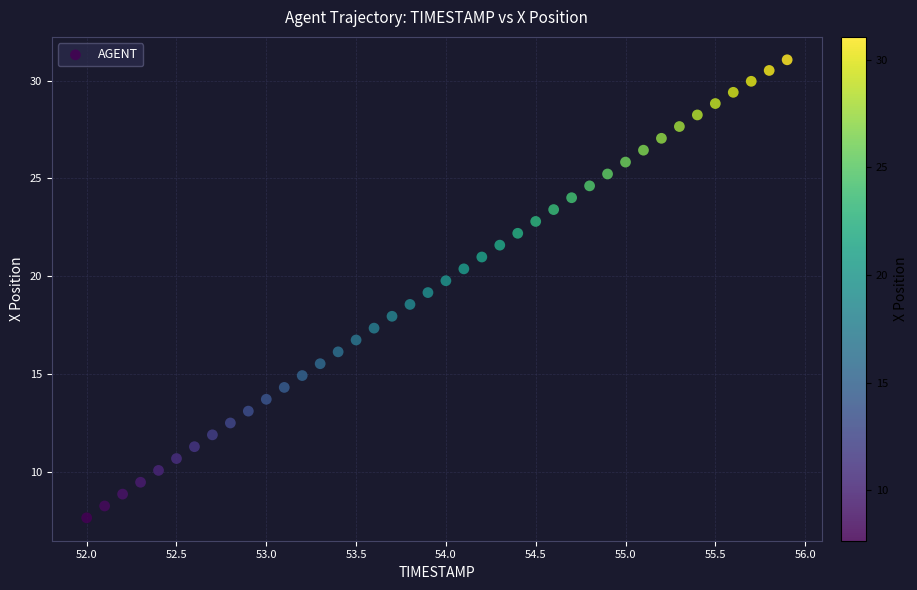

What is the range of Y values (max minus min)?

23.4